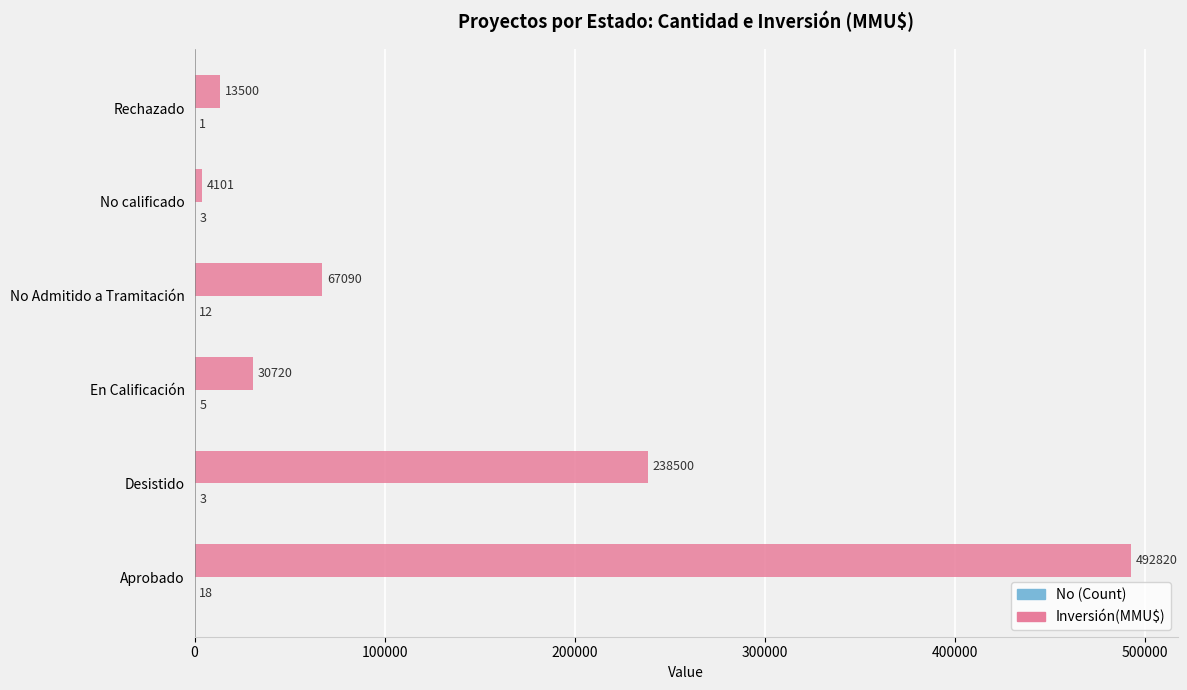

Which series changed the most between Desistido and En Calificación?

Inversión(MMU$)